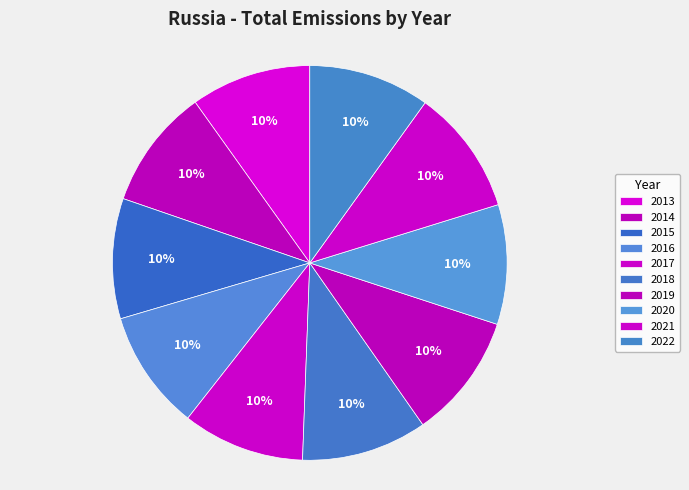

How many segments does this pie chart have?

10